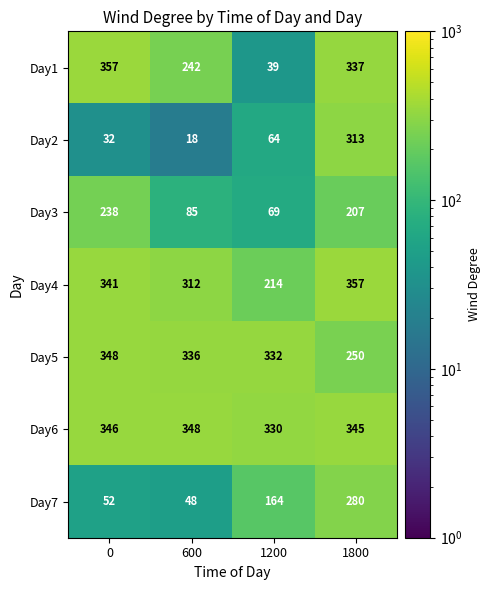

The Day2 series shows 92 at 1200. True or false?

False